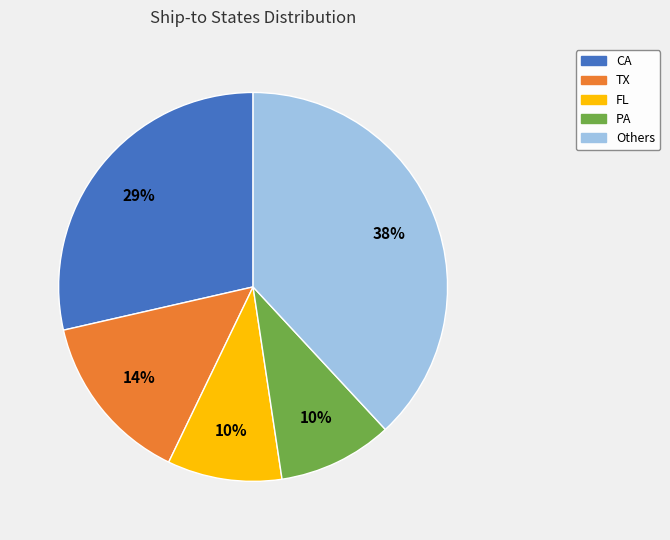

Do PA and TX together represent more than half of the pie?

No